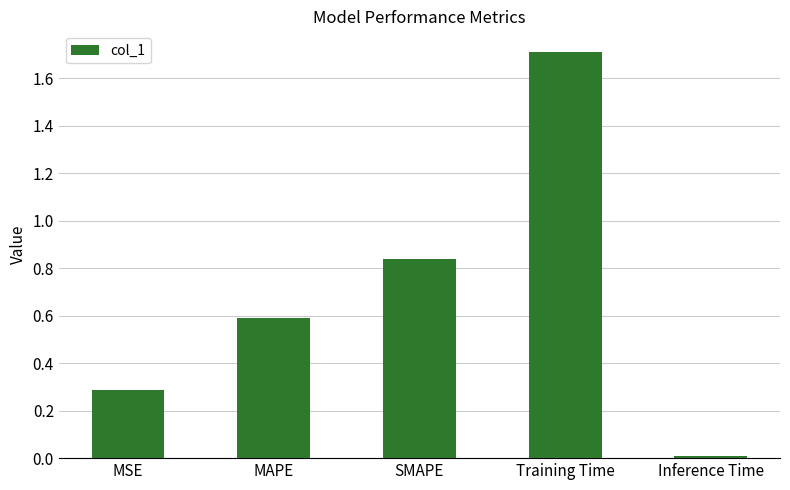

What is the maximum value shown in the chart?

1.7